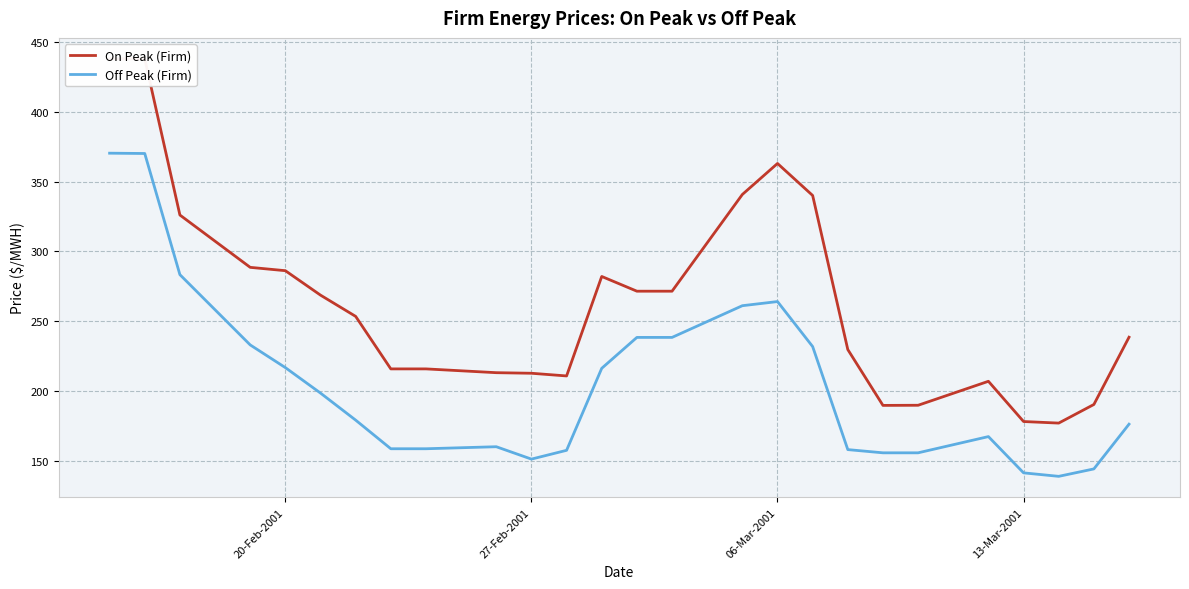

The value of Off Peak (Firm) at 27-Feb-2001 is 55.9. True or false?

False